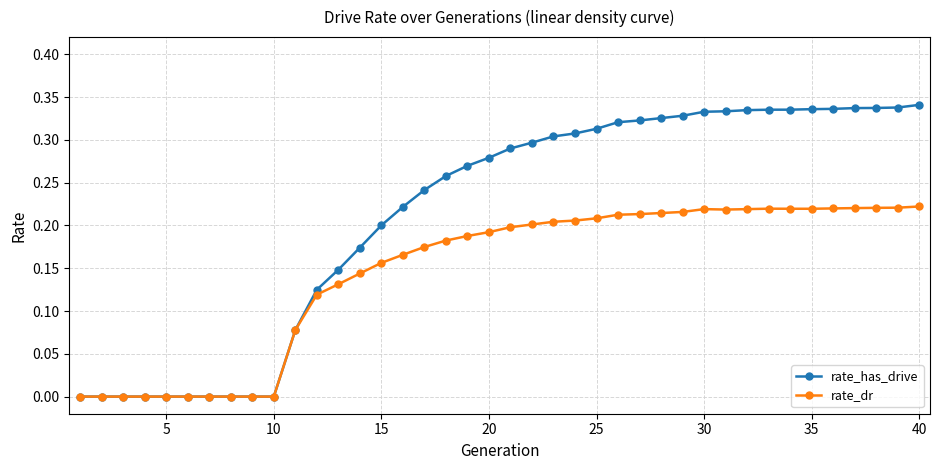

True or false: rate_dr has more than 0 interior local peaks.

True